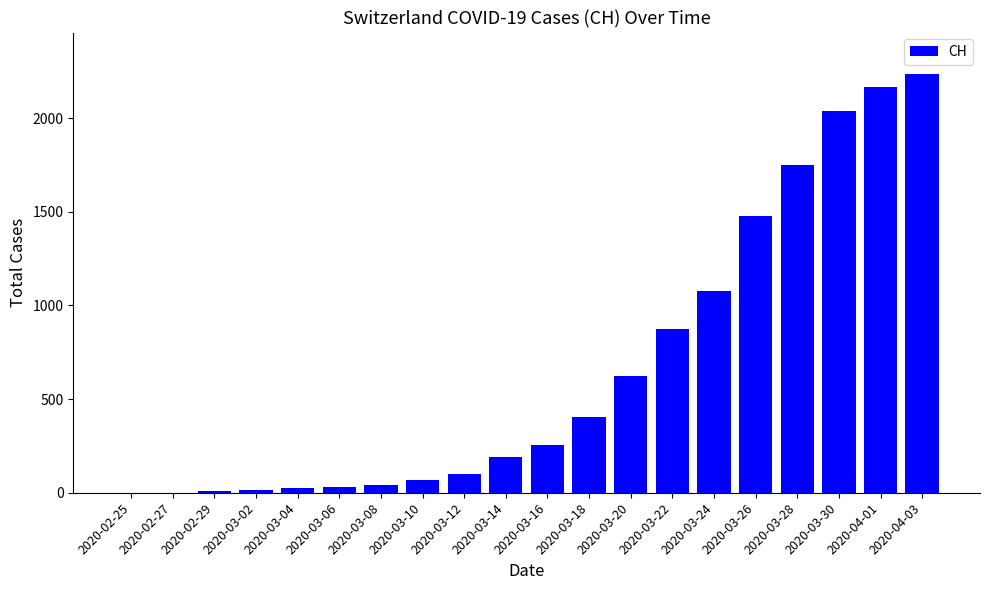

Which category has the highest value across all series?

2020-04-03